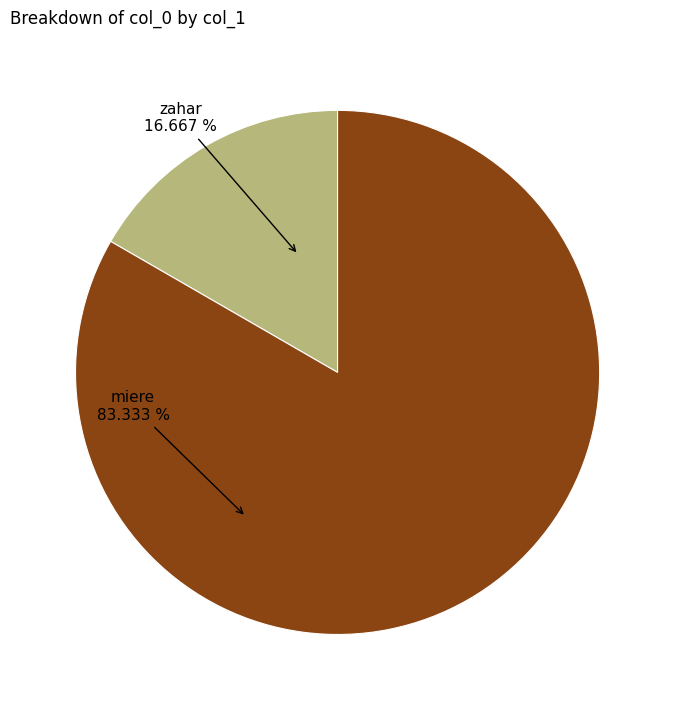

Rank the categories by value from lowest to highest.

zahar, miere